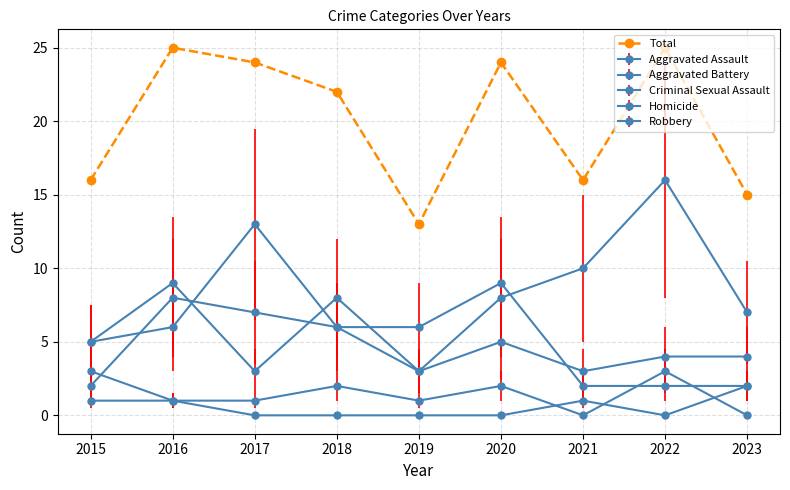

How many distinct data groups are displayed?

6